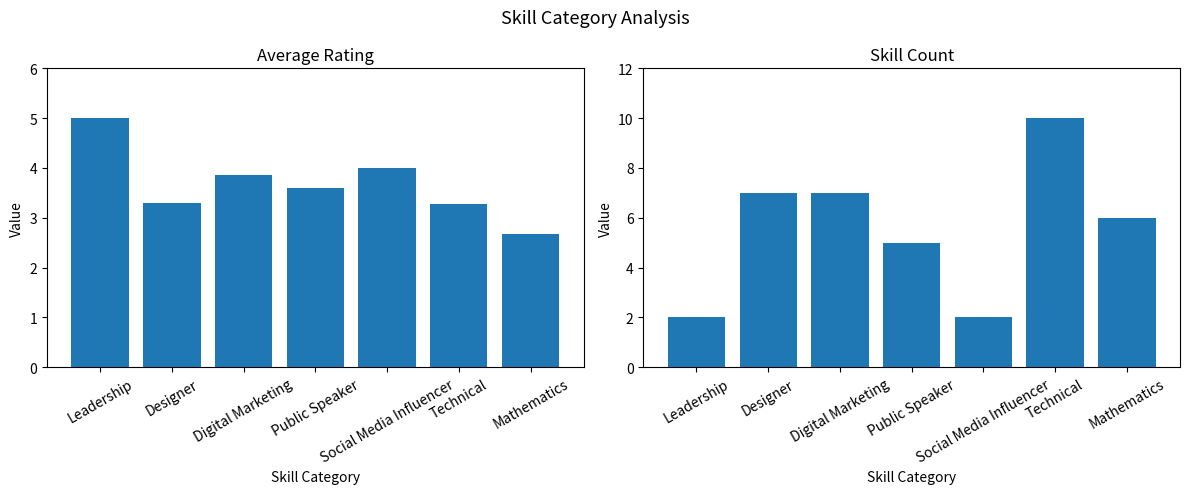

Read the Skill Count value at Social Media Influencer.

2.0